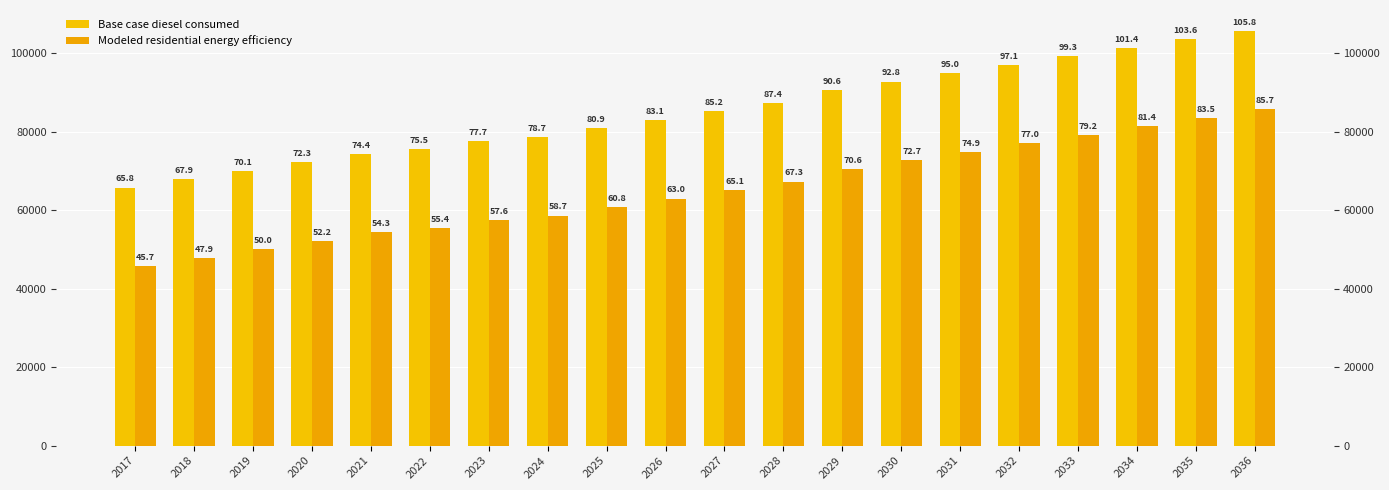

Reading left to right, extract all data points from this chart.

Base case diesel consumed: 2017=65765.5	2018=67927.6	2019=70089.6	2020=72251.6	2021=74413.6	2022=75494.7	2023=77656.7	2024=78737.7	2025=80899.7	2026=83061.8	2027=85223.8	2028=87385.8	2029=90628.8	2030=92790.9	2031=94952.9	2032=97114.9	2033=99276.9	2034=101439.0	2035=103601.0	2036=105763.0
Modeled residential energy efficiency: 2017=45690.1	2018=47852.2	2019=50014.2	2020=52176.2	2021=54338.2	2022=55419.3	2023=57581.3	2024=58662.3	2025=60824.3	2026=62986.4	2027=65148.4	2028=67310.4	2029=70553.4	2030=72715.5	2031=74877.5	2032=77039.5	2033=79201.5	2034=81363.6	2035=83525.6	2036=85687.6